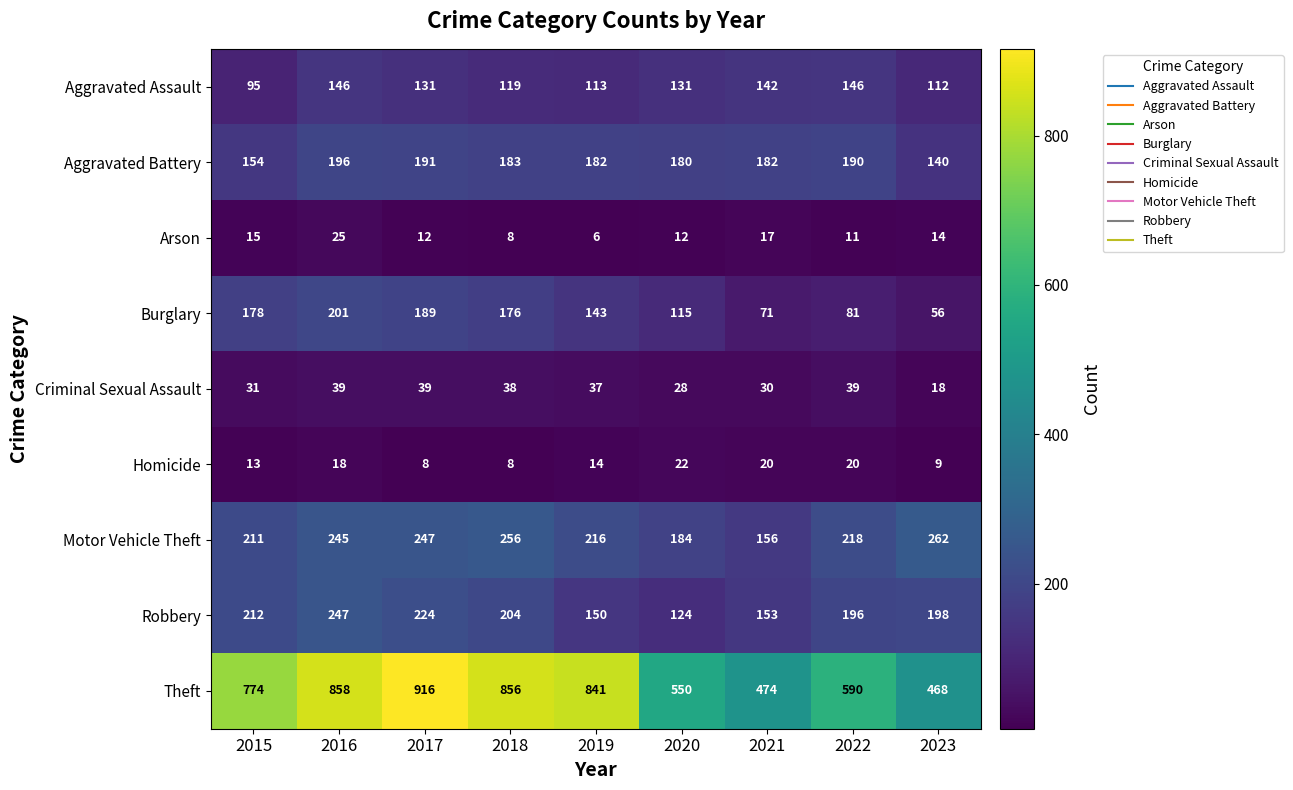

At which label is Burglary closest to 128?

2020